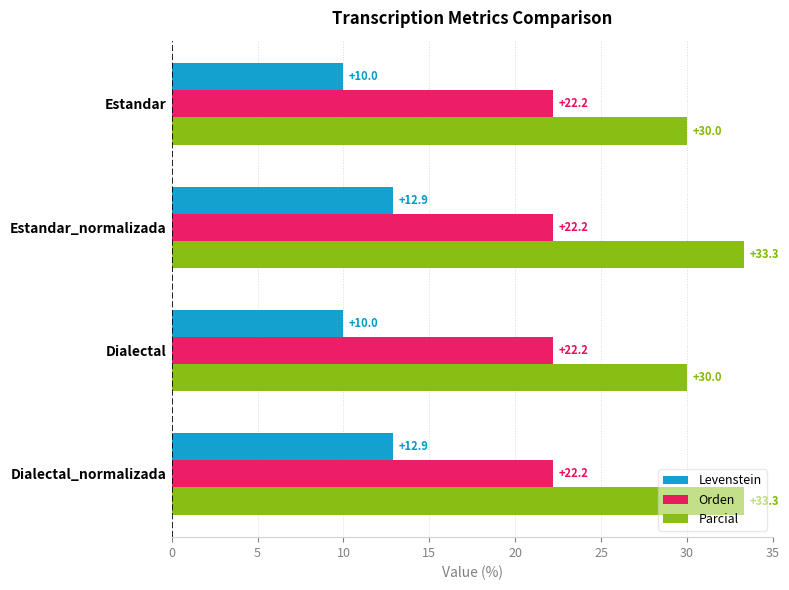

What is the spread (max minus min) of values at Estandar?

20.0